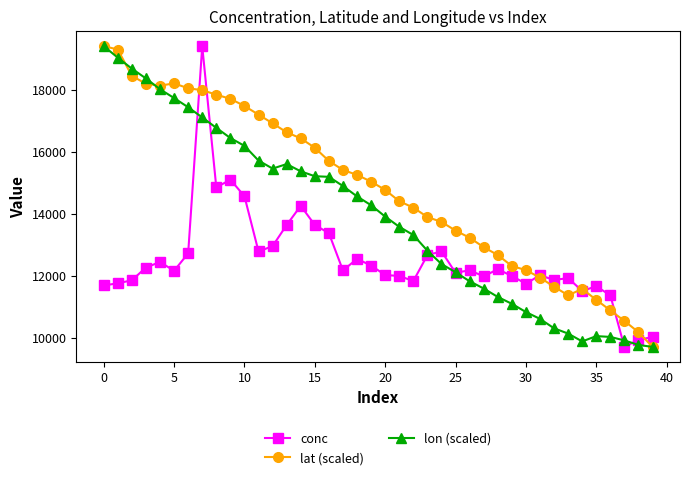

What is the difference between the maximum and minimum values in the lon (scaled) series?

9718.0